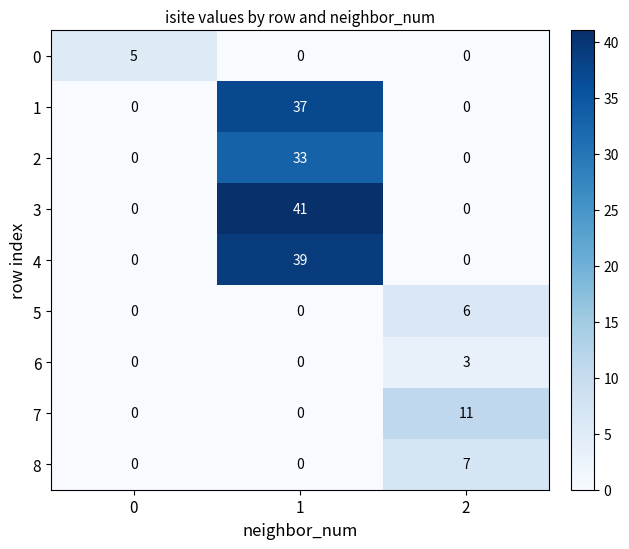

Is it true that 1 equals 25 at 2?

False